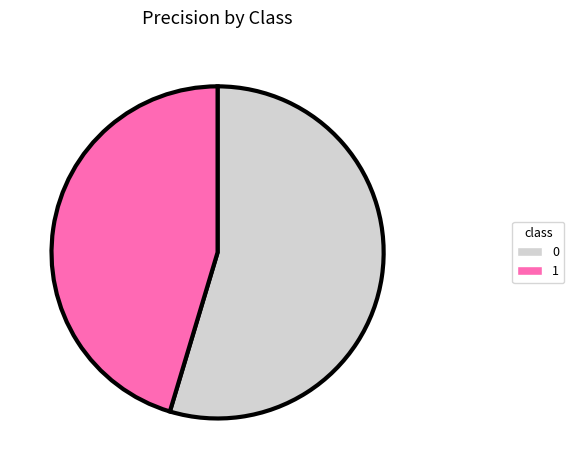

Is the sum of 1 and 0 greater than half?

Yes